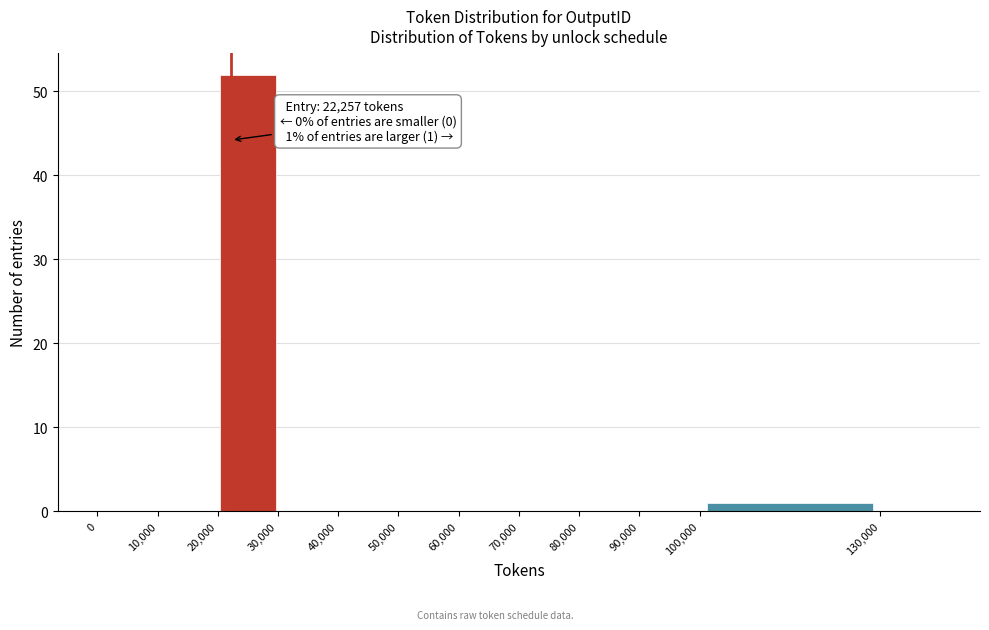

Which range on the x-axis has the tallest bar?

20000 to 30000